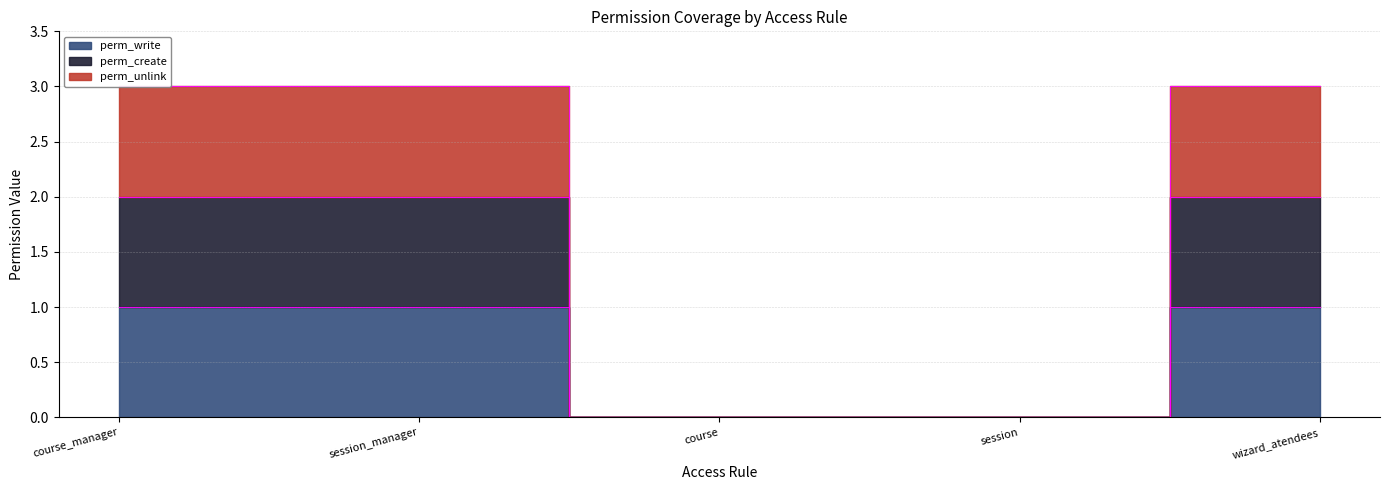

How many perm_unlink values are between 0 and 3?

5